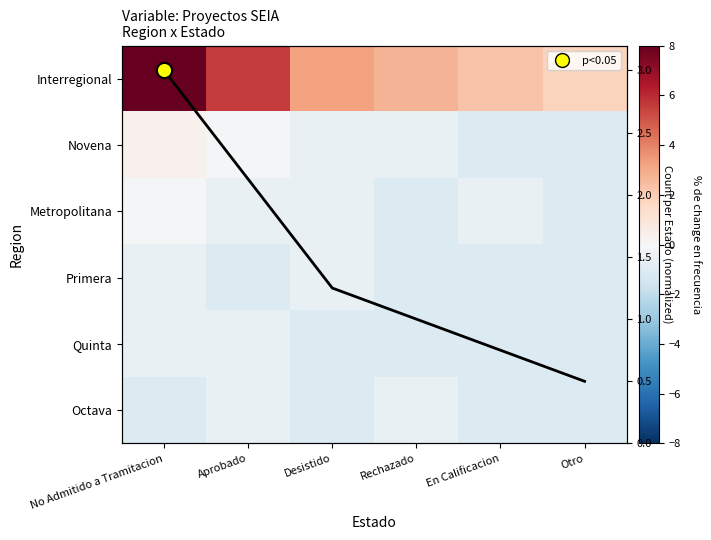

Is it true that Metropolitana equals -0.1 at No Admitido a Tramitacion?

True